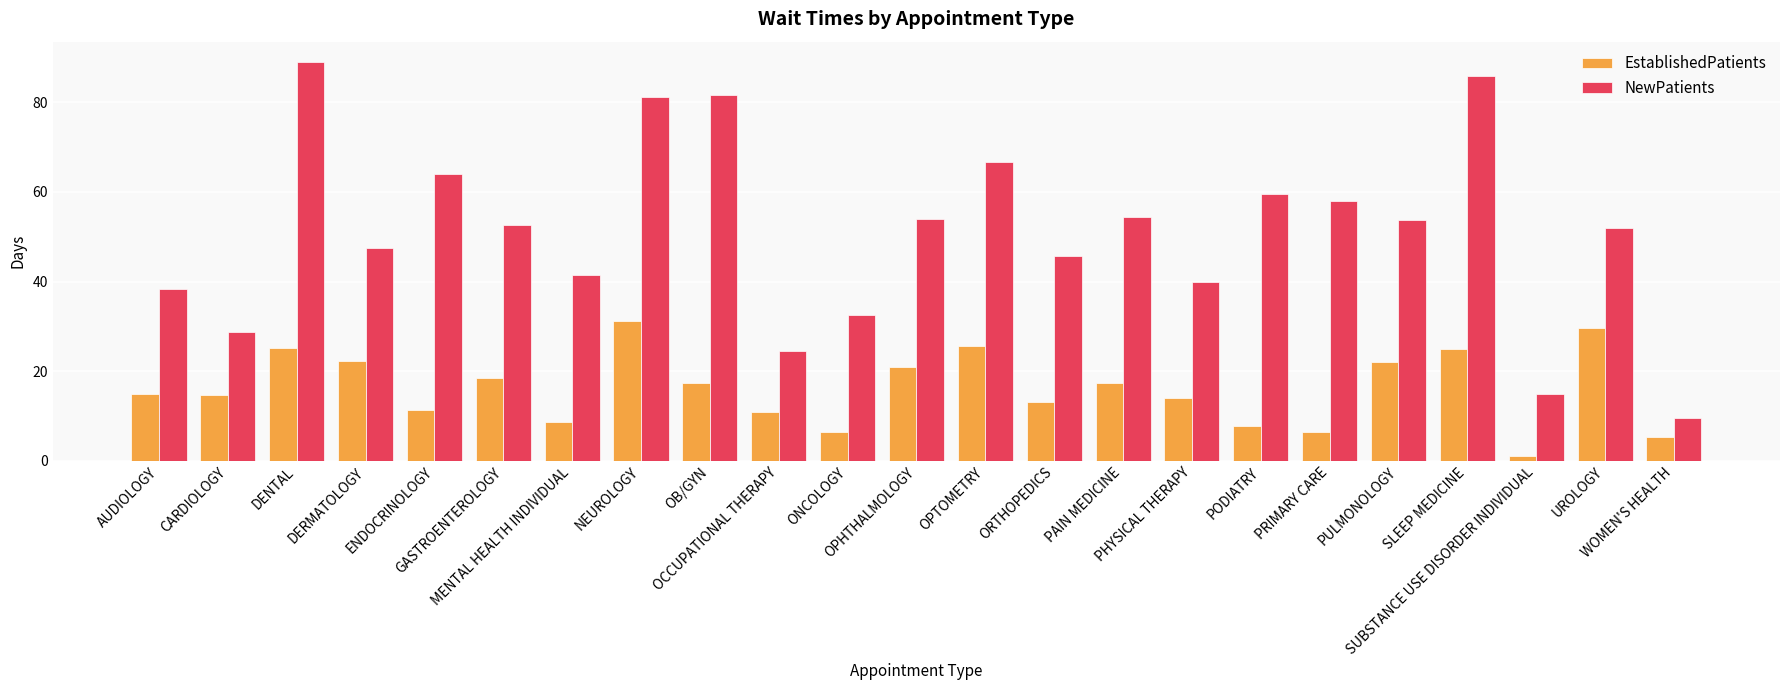

What is the highest value of the NewPatients series?

89.1